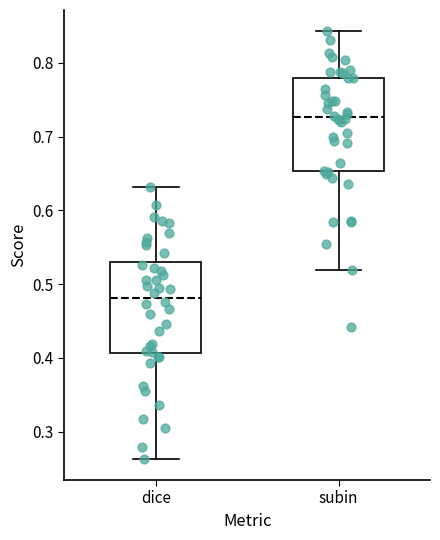

Reading left to right, read every box against the y-axis: the position of its median line, the range the box covers, and the ends of its whiskers. The values are not printed on the chart, so give them approximately, as read against the axis.

dice: median 0.48, box 0.41 to 0.53, whiskers 0.26 to 0.63
subin: median 0.73, box 0.65 to 0.78, whiskers 0.52 to 0.84